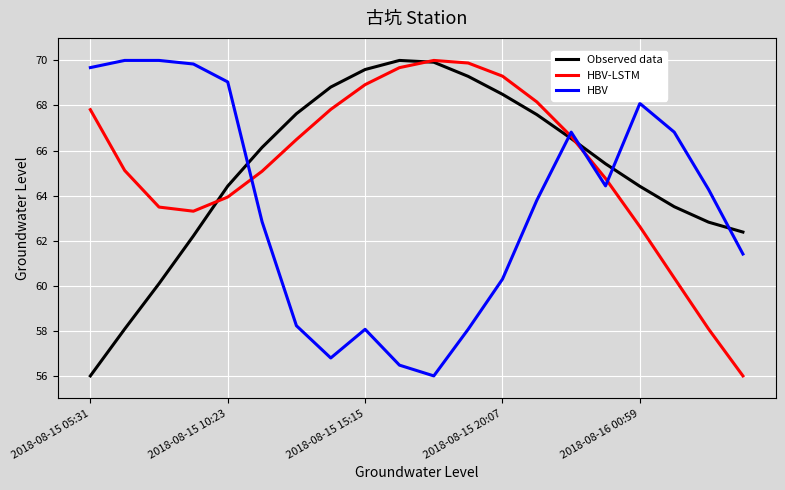

Reading left to right, transcribe all the data shown in this chart.

Observed data: 56.0	58.1	60.1	62.2	64.4	66.1	67.6	68.8	69.6	70.0	69.9	69.3	68.5	67.6	66.5	65.4	64.4	63.5	62.8	62.4
HBV-LSTM: 67.8	65.1	63.5	63.3	63.9	65.1	66.5	67.8	68.9	69.7	70.0	69.9	69.3	68.2	66.6	64.8	62.6	60.3	58.1	56.0
HBV: 69.7	70.0	70.0	69.8	69.0	62.8	58.2	56.8	58.1	56.5	56.0	58.1	60.3	63.8	66.8	64.4	68.1	66.8	64.3	61.4